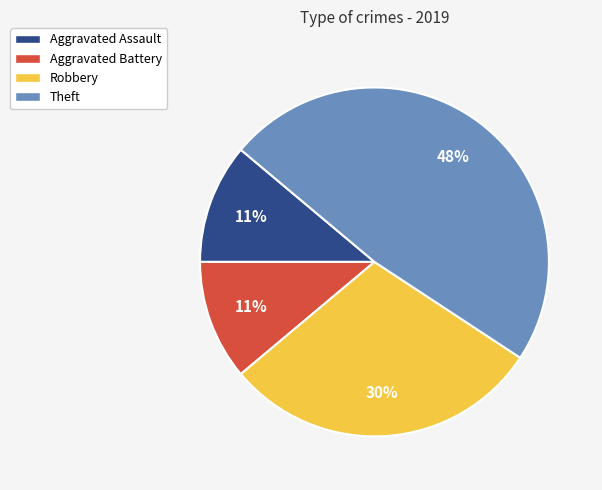

How many segments does this pie chart have?

4